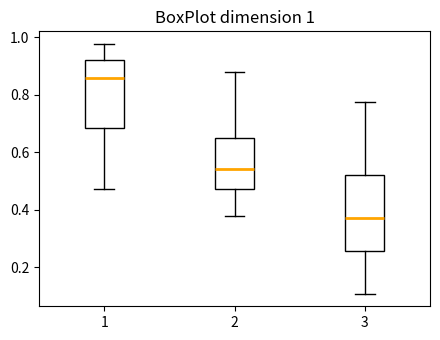

Comparing the boxes themselves (not the whiskers), which one is the tallest?

3